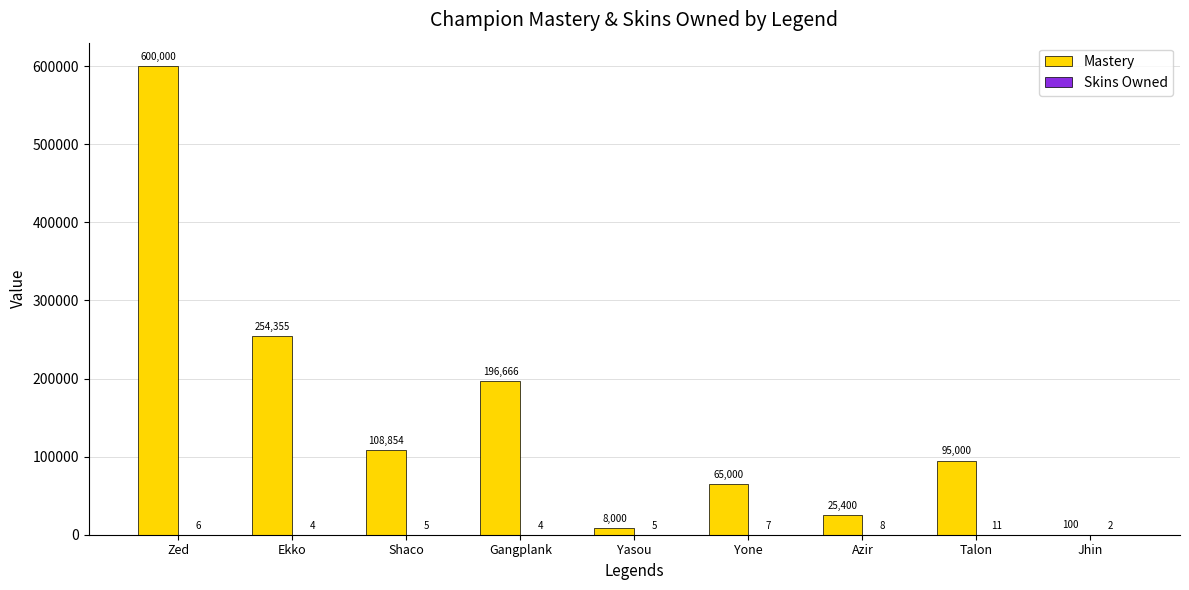

Does the chart contain stacked bars?

No